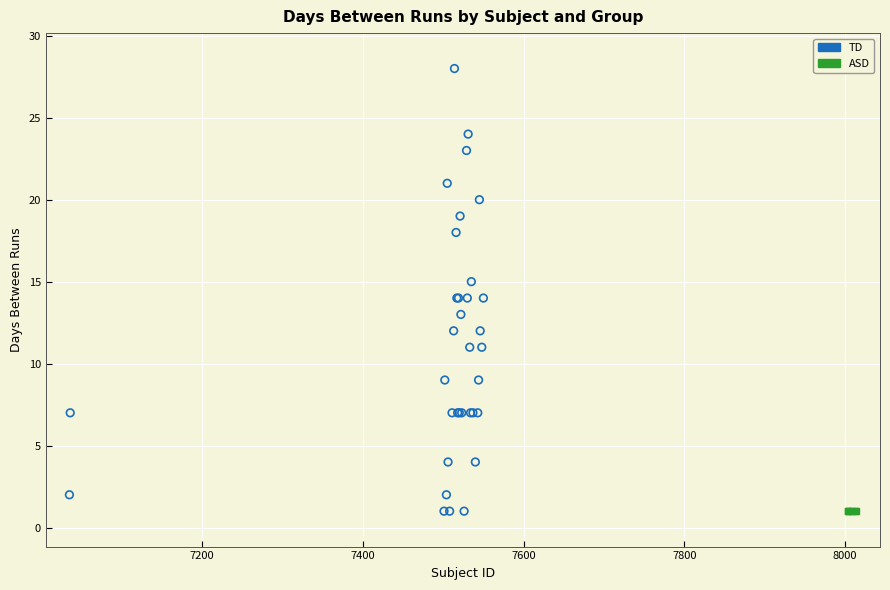

What are all the series names shown in the legend?

TD, ASD